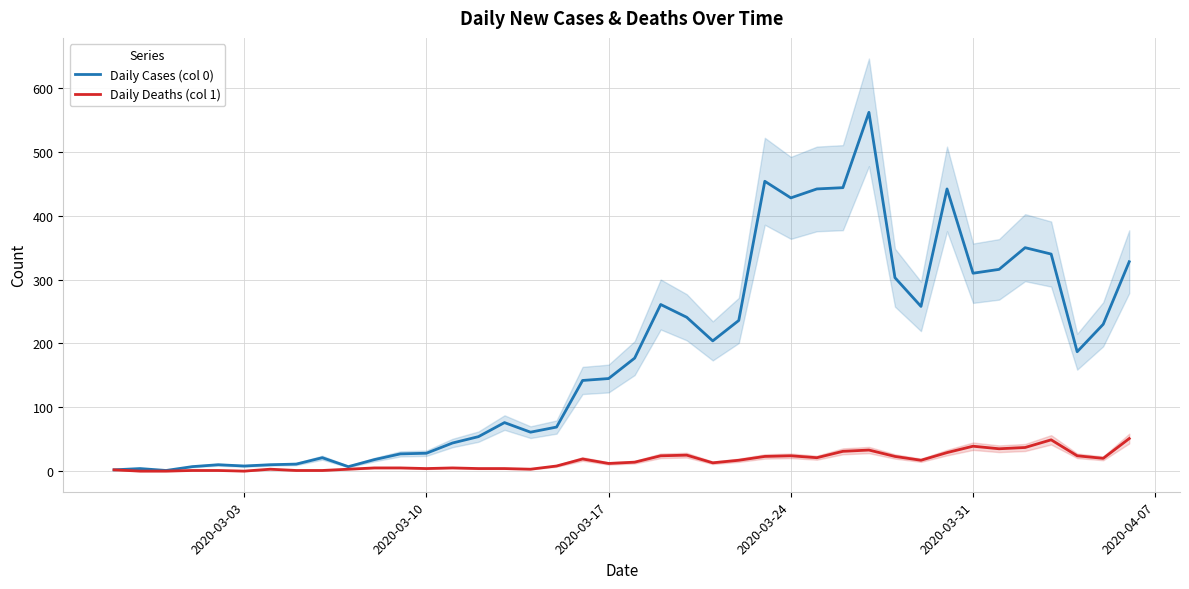

At how many categories does at least one series exceed 121?

22